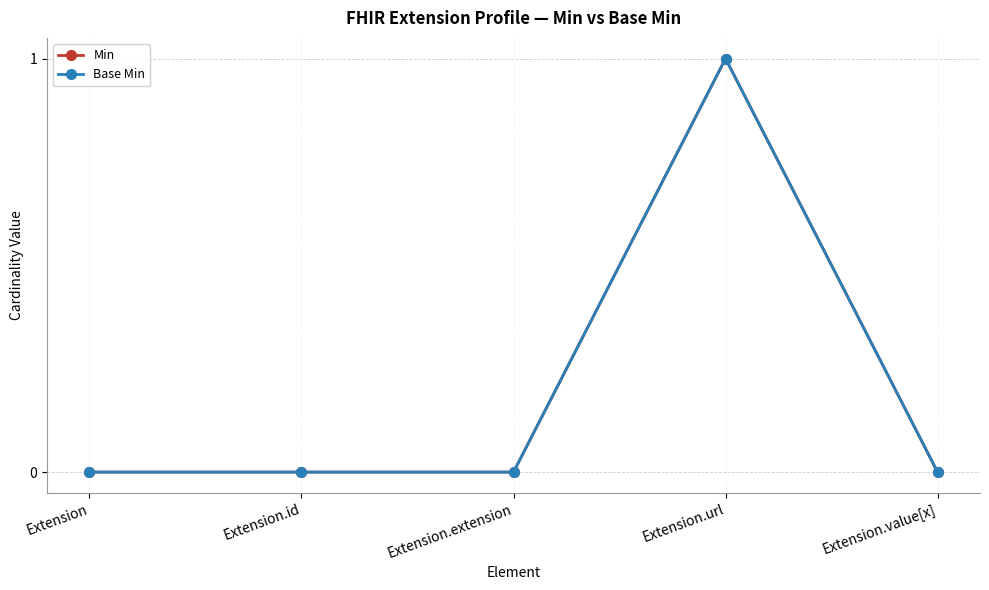

True or false: Base Min and Min intersect in this chart.

False